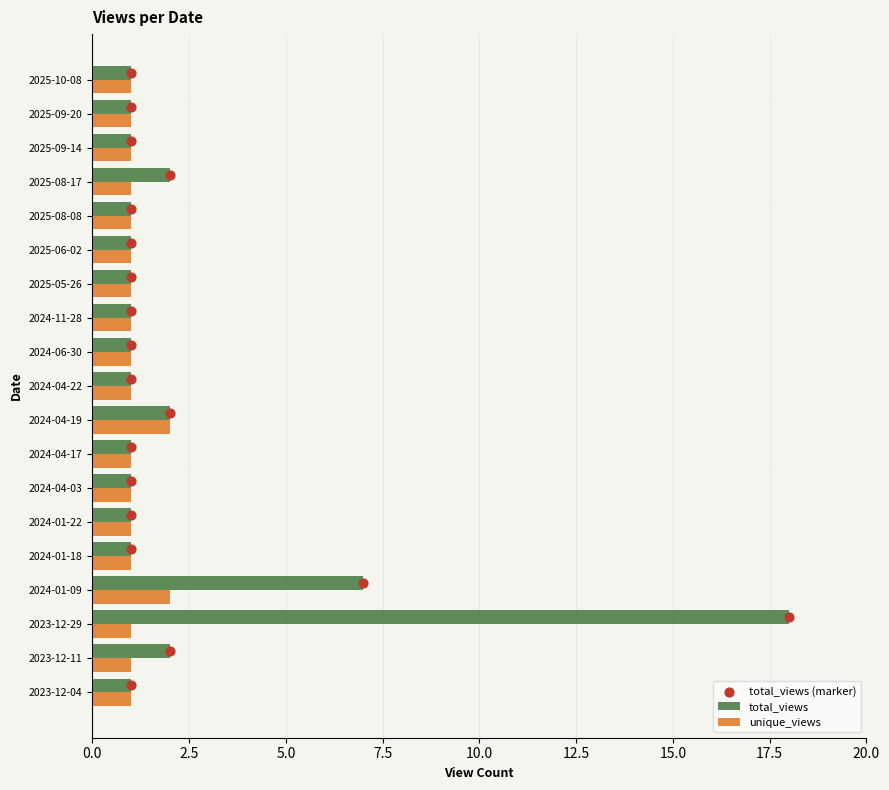

At which label does total_views reach its peak?

2023-12-29